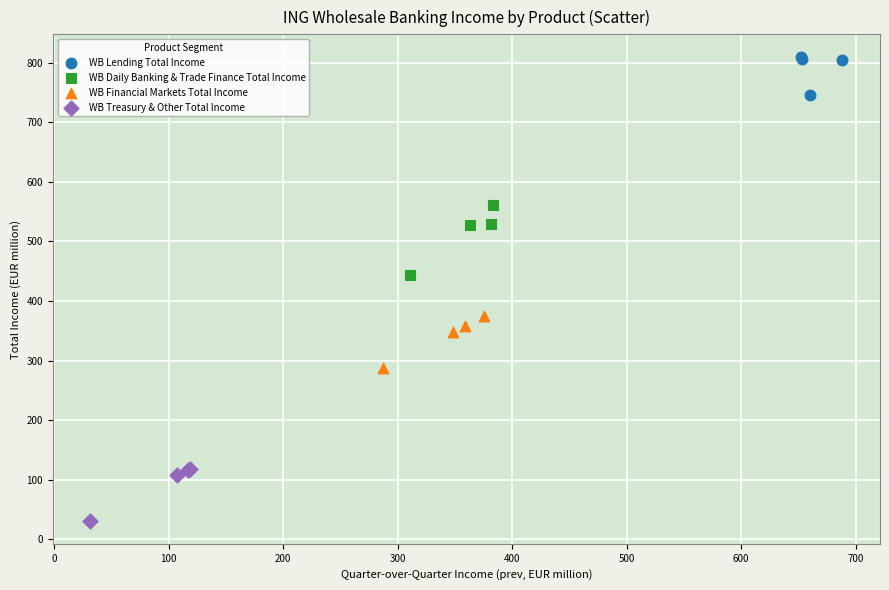

Which series reaches the maximum Y coordinate?

WB Lending Total Income